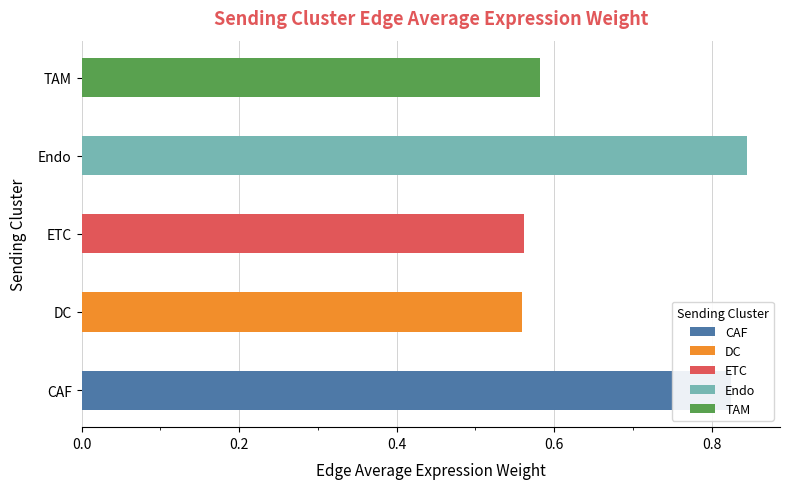

What is the label of the 4th bar from the right?

DC